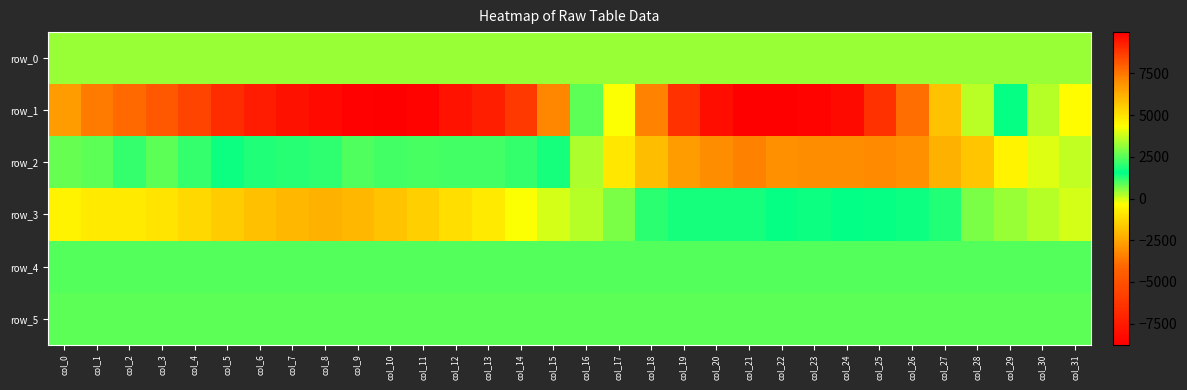

The row_4 series shows 921.0 at col_1. True or false?

True